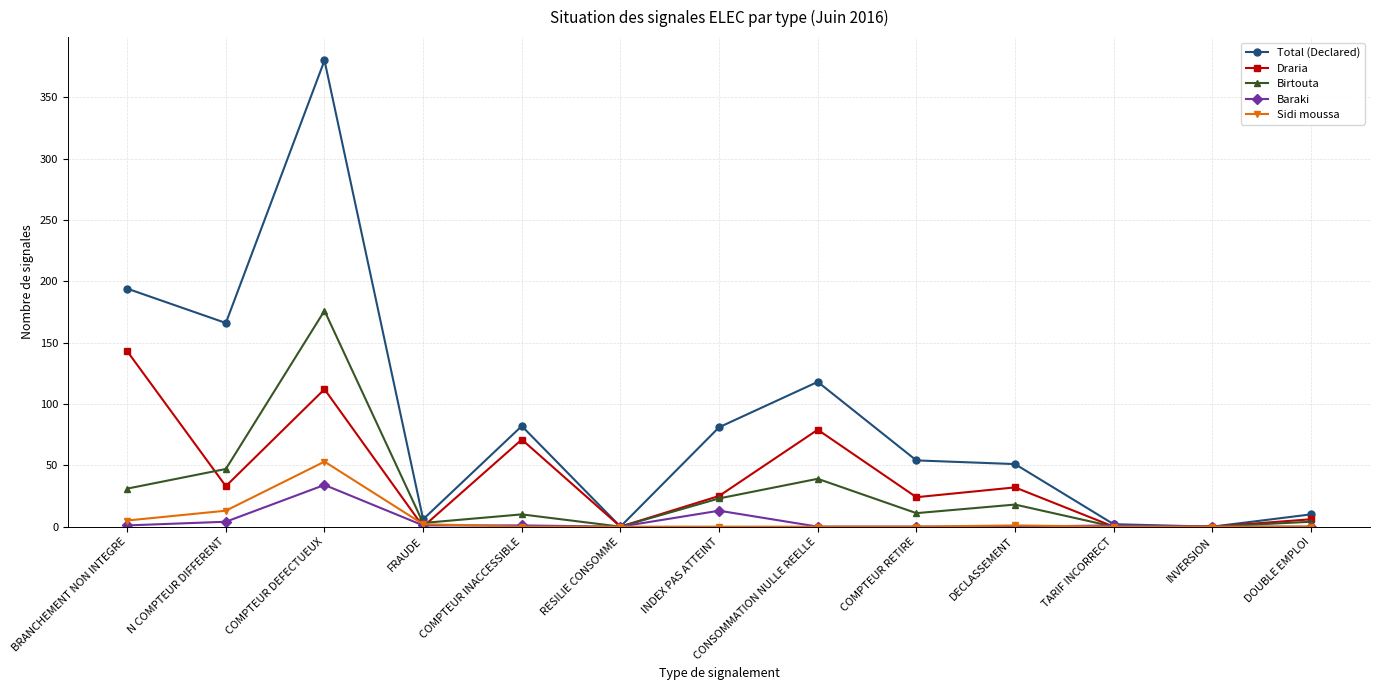

Rank the series by their maximum value, from highest to lowest.

Total (Declared), Birtouta, Draria, Sidi moussa, Baraki